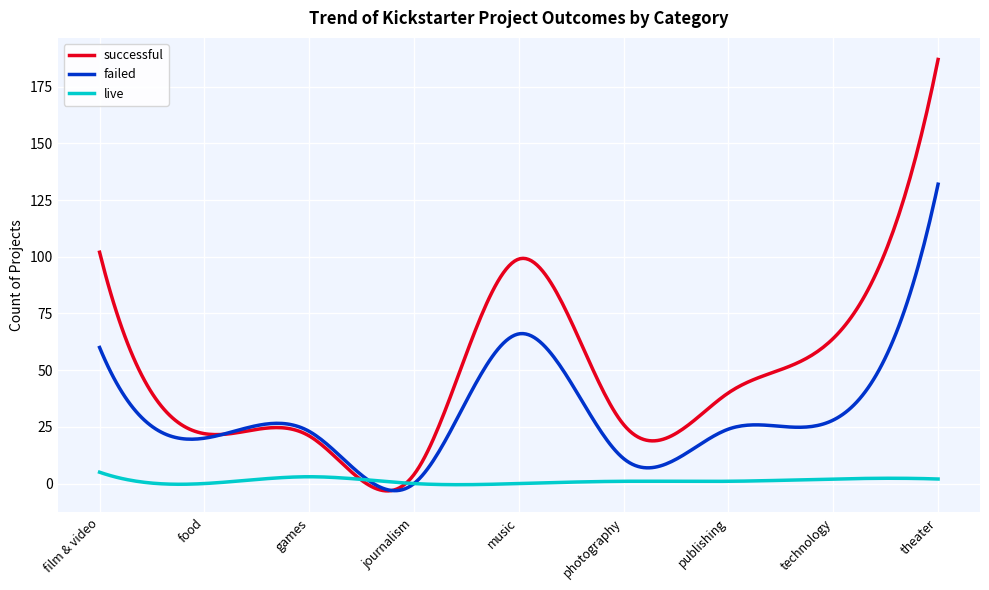

What is the highest value of the failed series?

132.0